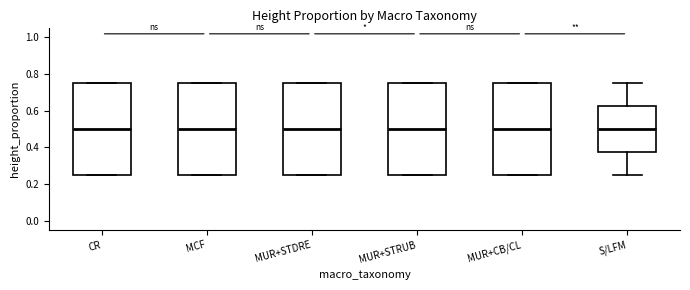

Where does the median line of the box for MUR+CB/CL sit on the y-axis? The values are not printed on the chart, so give them approximately, as read against the axis.

0.50